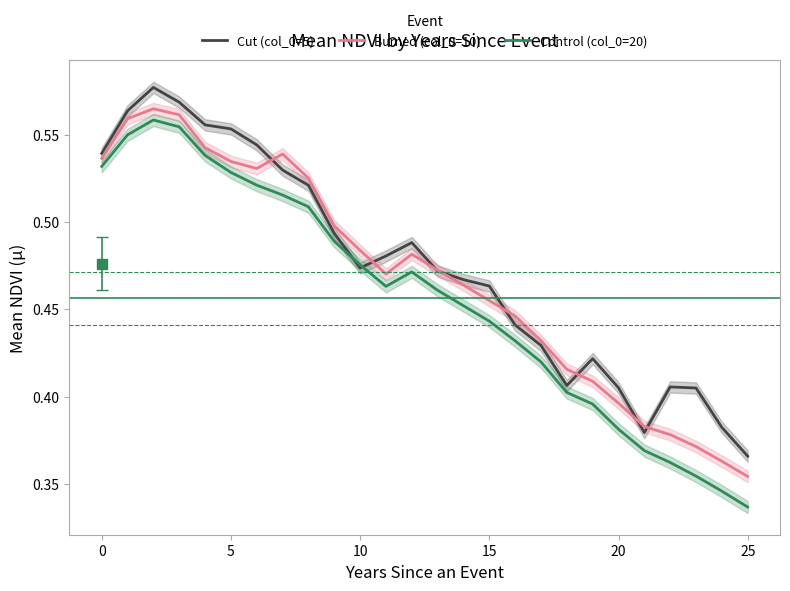

At how many categories does at least one series exceed 0?

26